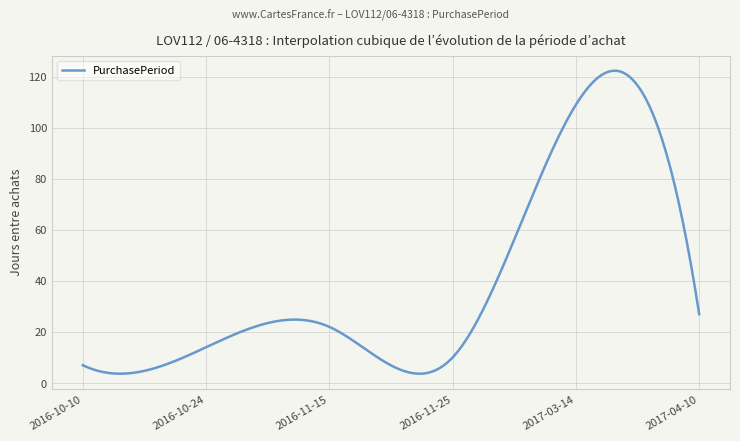

What is the greatest value displayed?

122.3